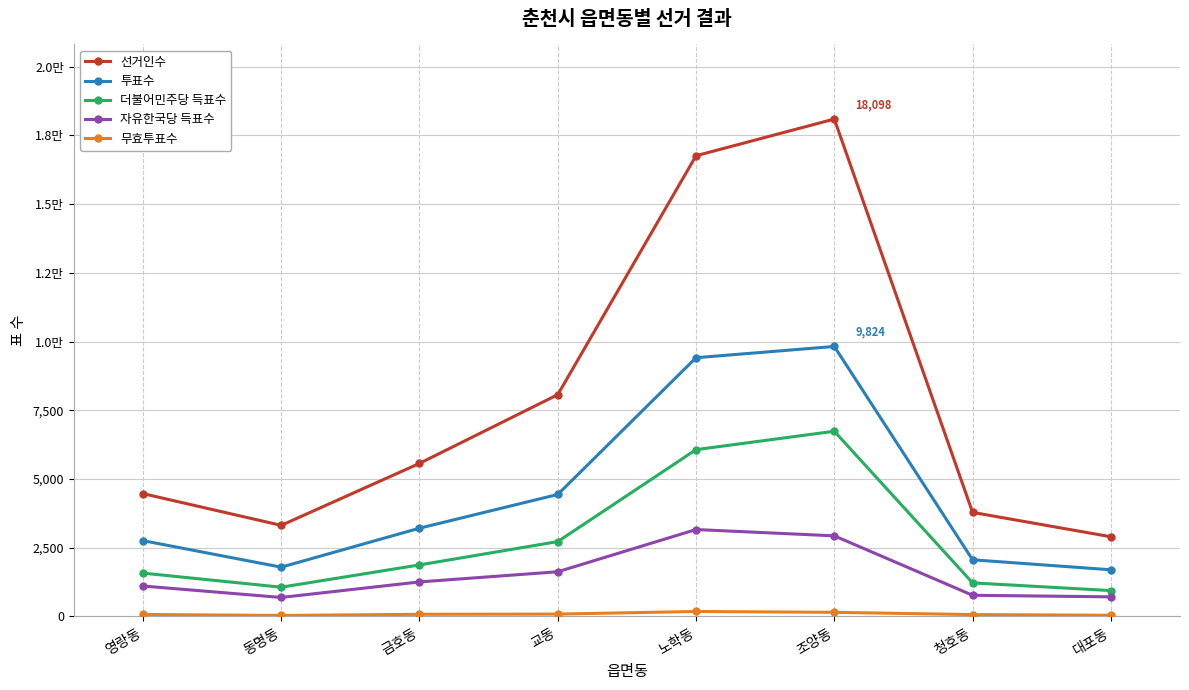

At how many categories does at least one series exceed 9029?

2